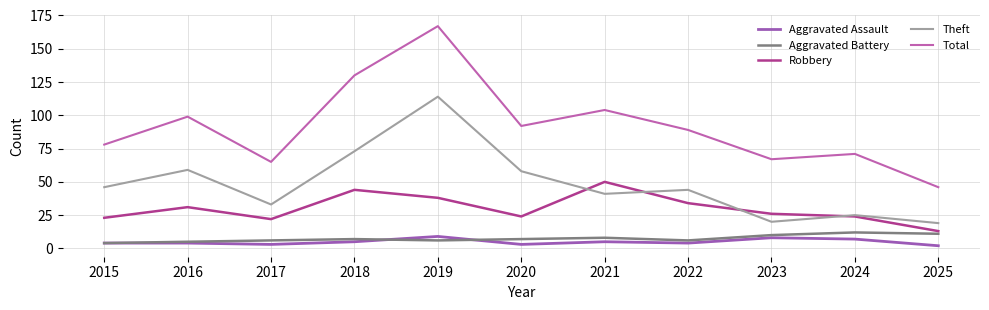

Does the chart have visible grid lines?

Yes